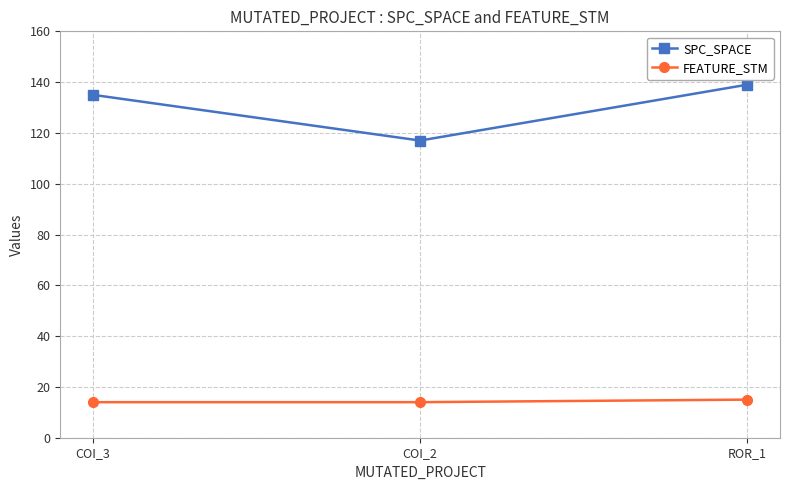

Reading right to left, transcribe all the data shown in this chart.

SPC_SPACE: 139	117	135
FEATURE_STM: 15	14	14